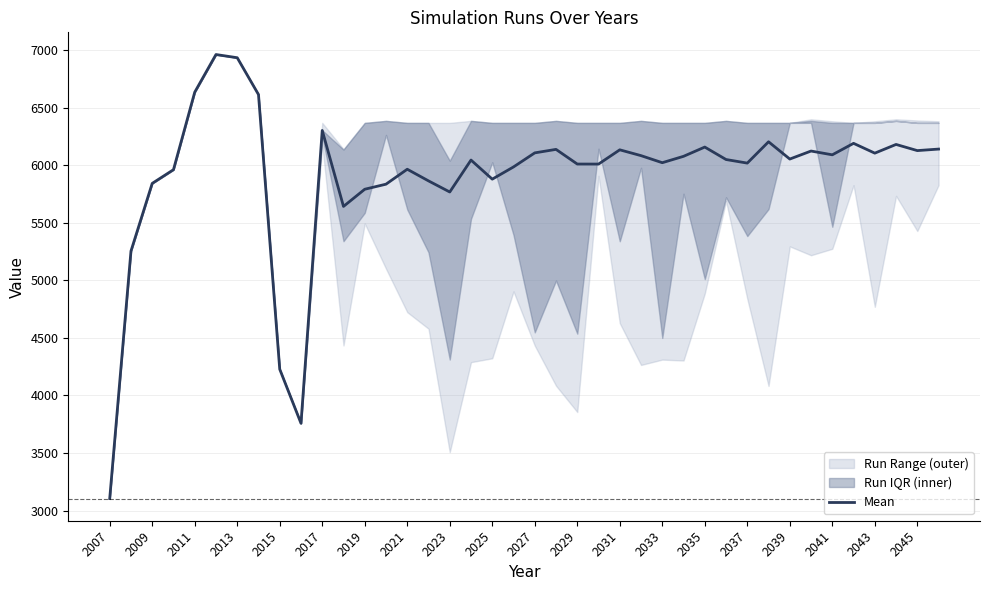

At which label does Mean reach its minimum?

2007